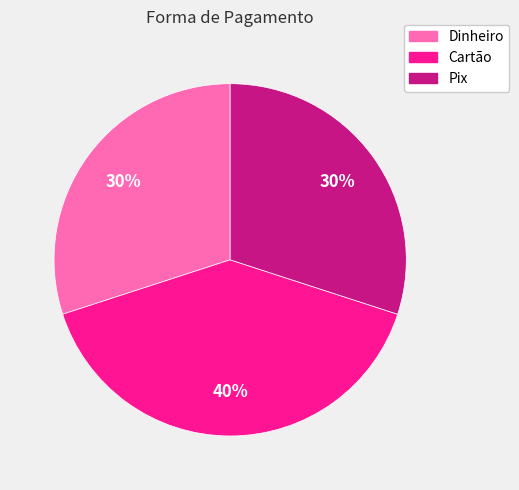

Is the sum of Dinheiro and Cartão greater than half?

Yes